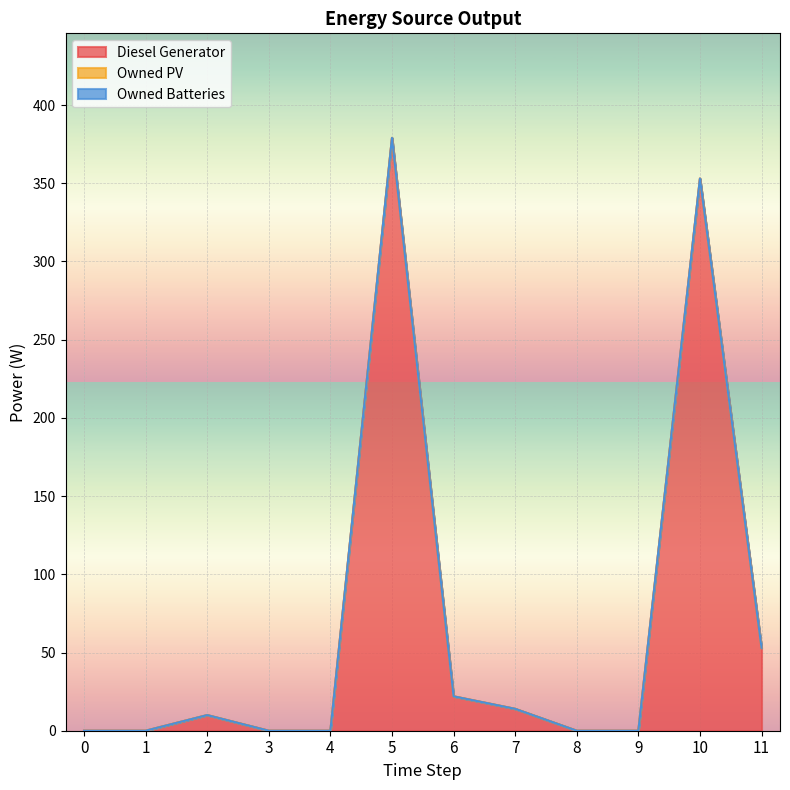

List the series in order of their peak value, highest first.

Diesel Generator, Owned PV, Owned Batteries